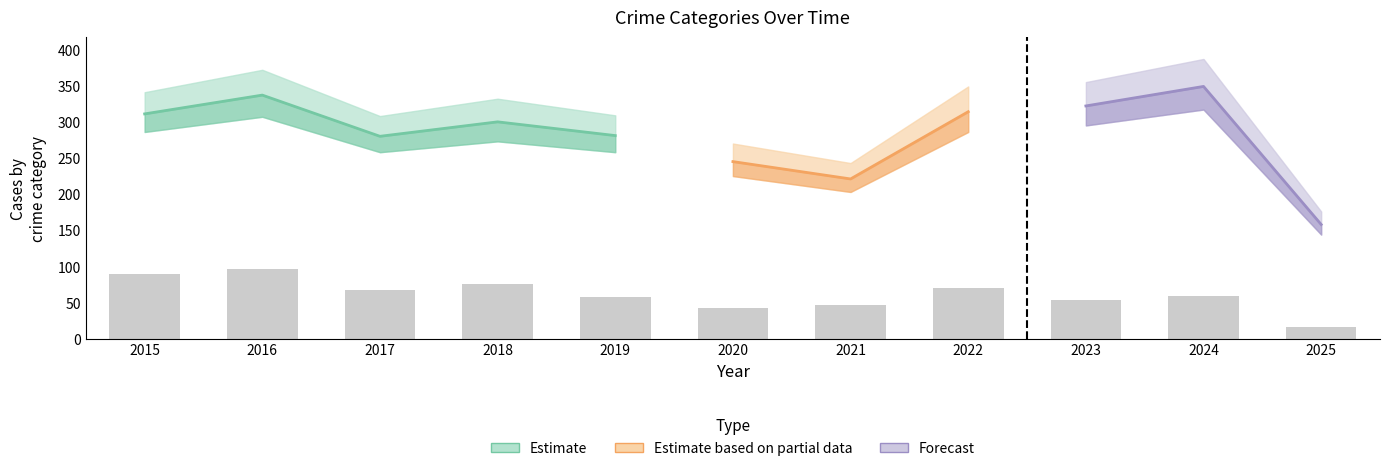

The value of Burglary at 2023 is 90. True or false?

False